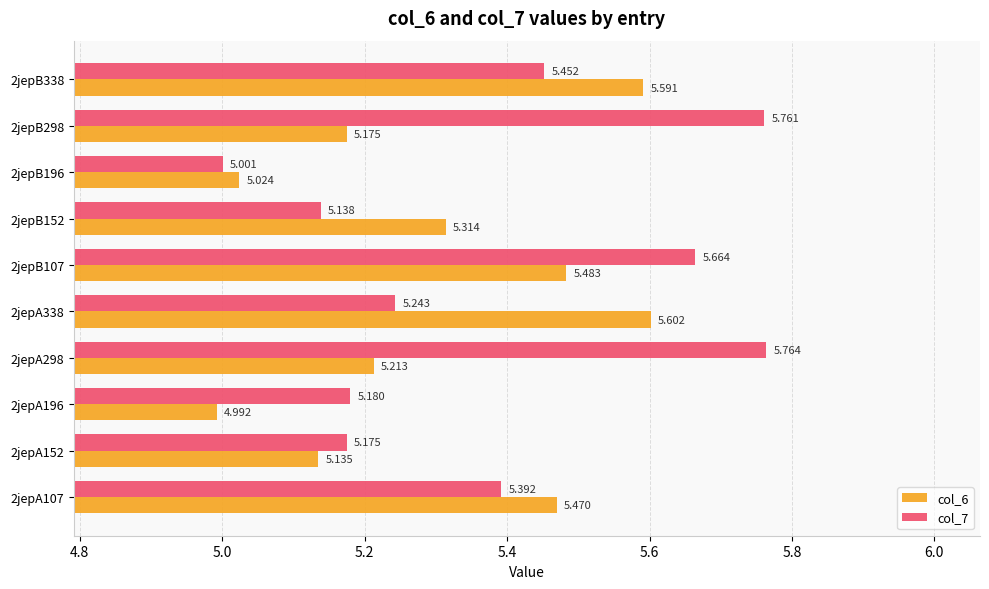

Is the value of col_7 at 2jepA107 greater than the value of col_6 at 2jepA196?

Yes